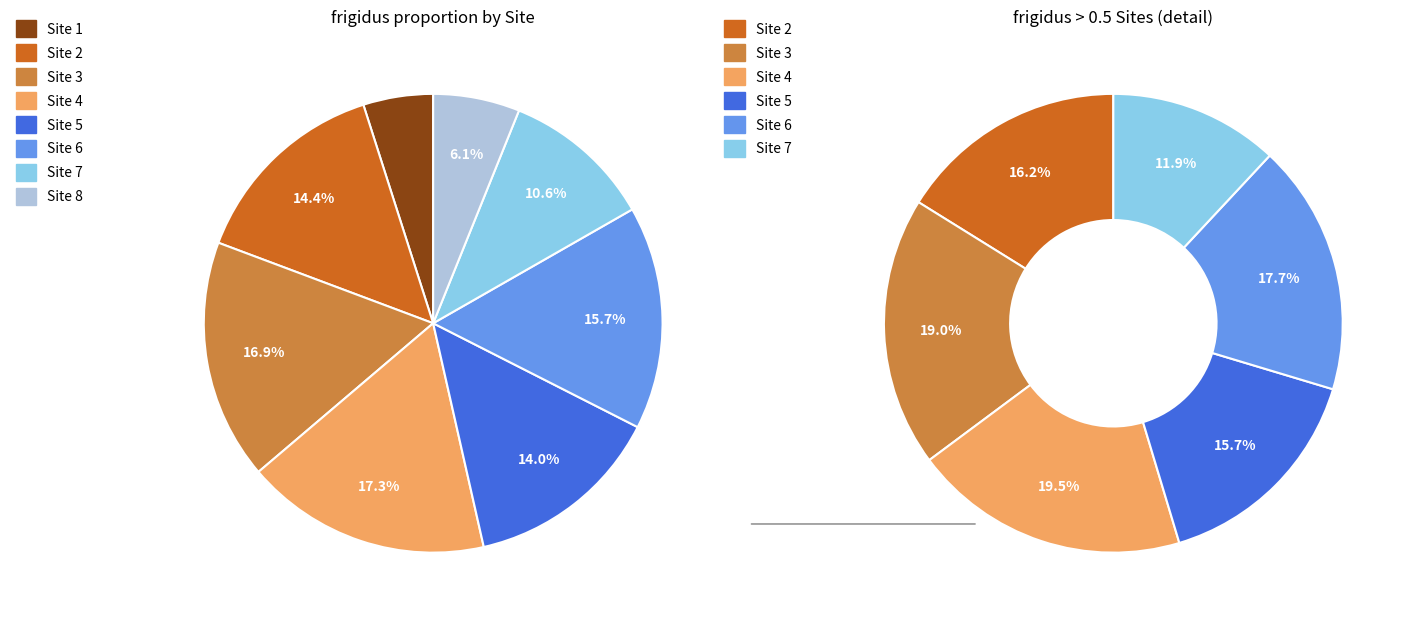

What is the smallest slice in the pie chart?

Site 1